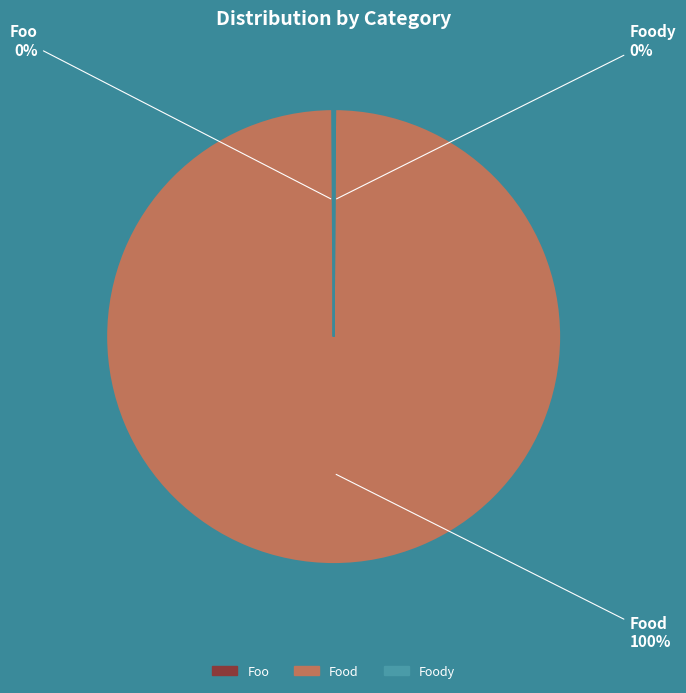

To the nearest percent, what is the average slice percentage?

33%